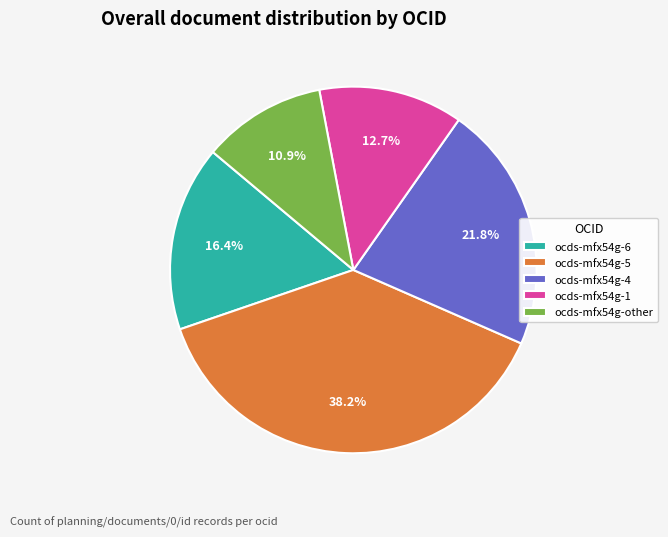

What portion of the pie excludes ocds-mfx54g-4?

78.2%